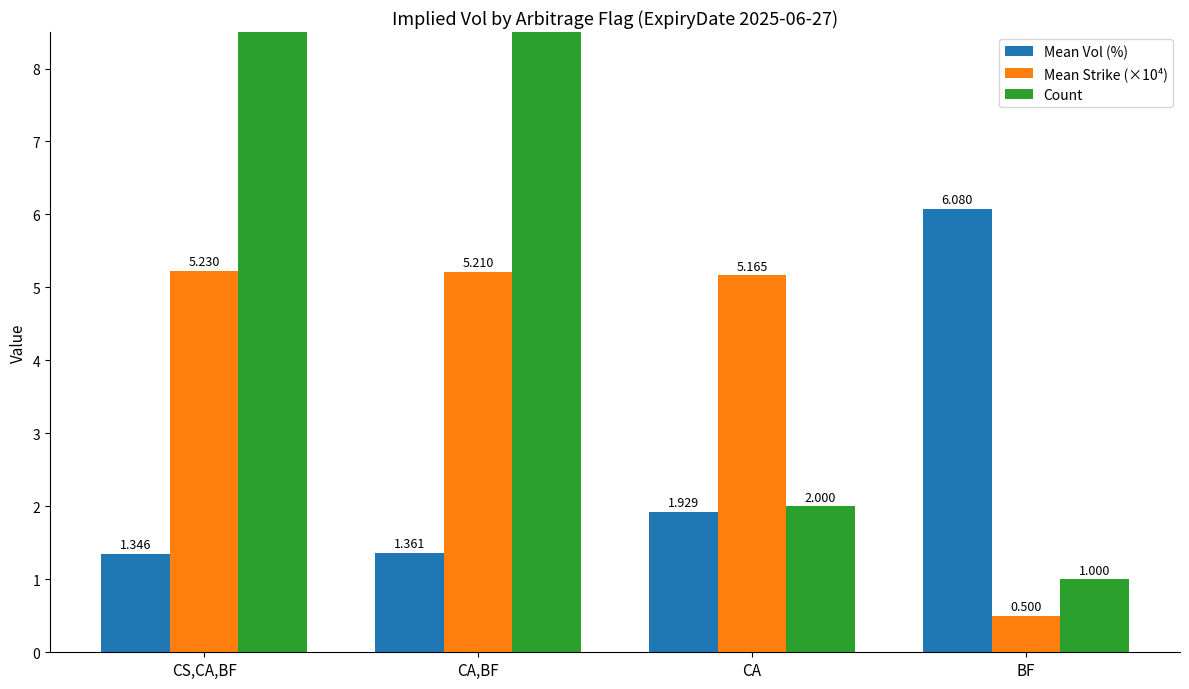

What is the average value of the Mean Strike (×10⁴) series?

4.0